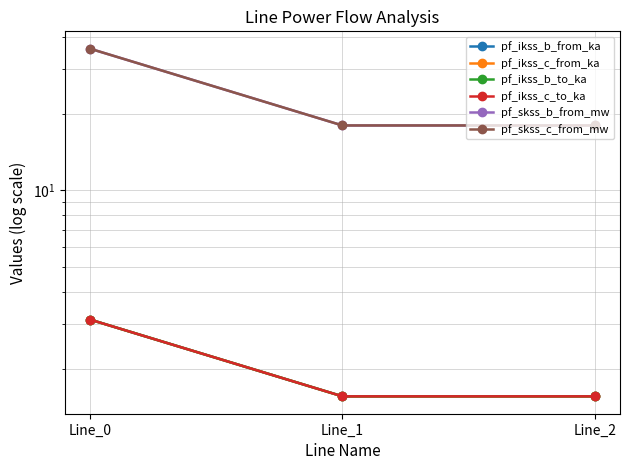

At which category is the sum across all series the highest?

Line_0